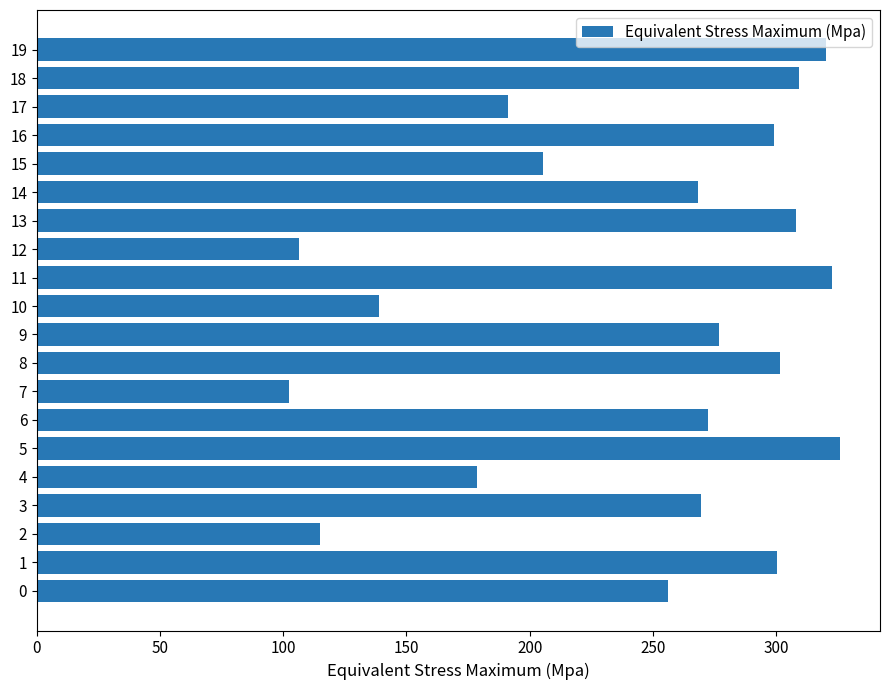

Between 2 and 6, which is larger?

6